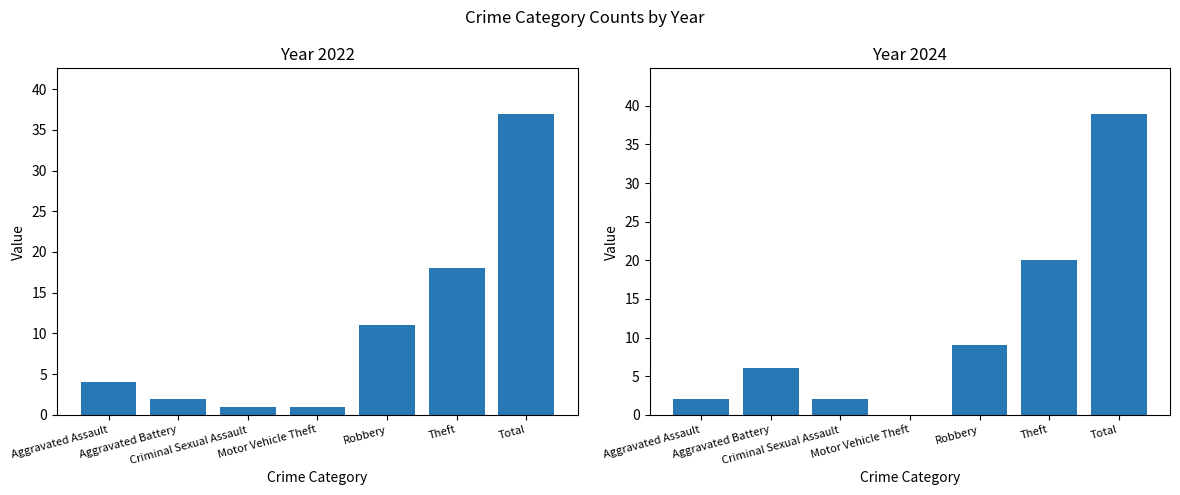

Is it true that 2022 equals 1 at Motor Vehicle Theft?

True